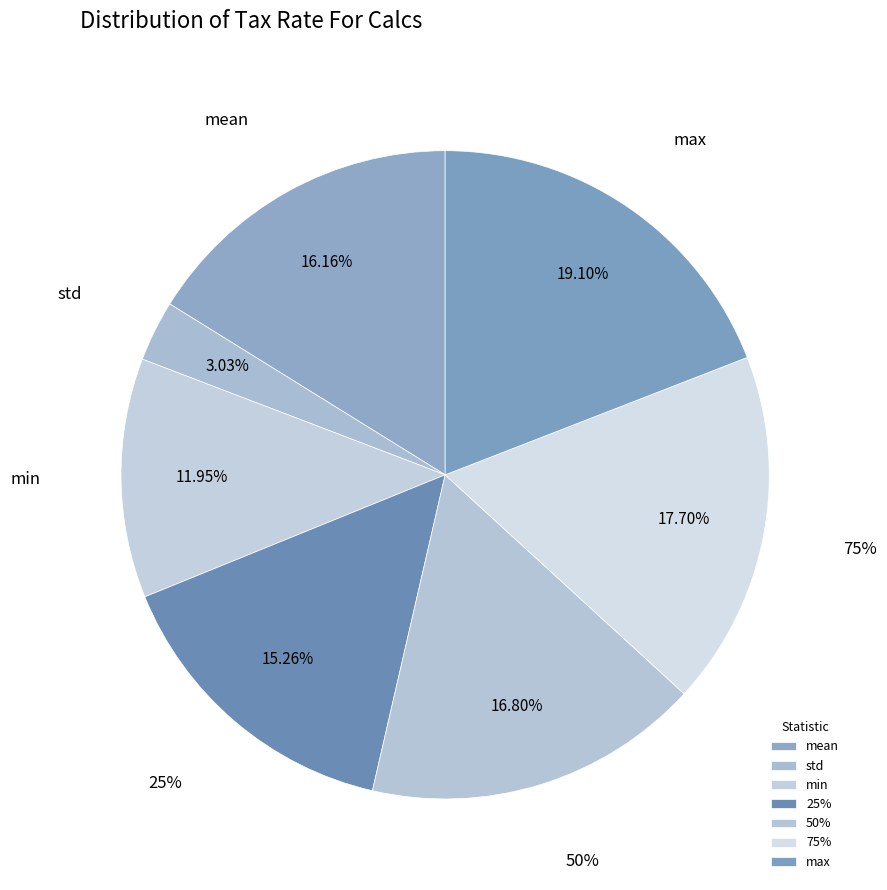

Between max and 75%, which is larger?

max